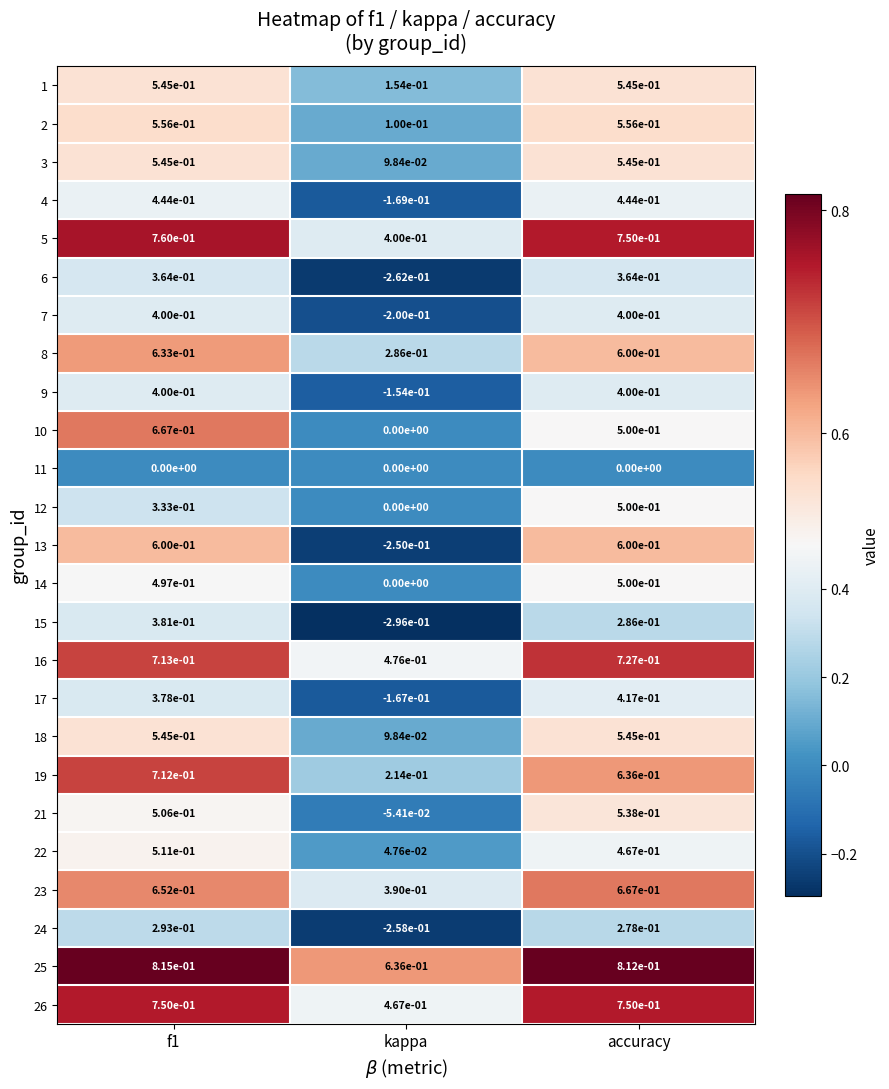

At which label is 25 closest to 0?

kappa